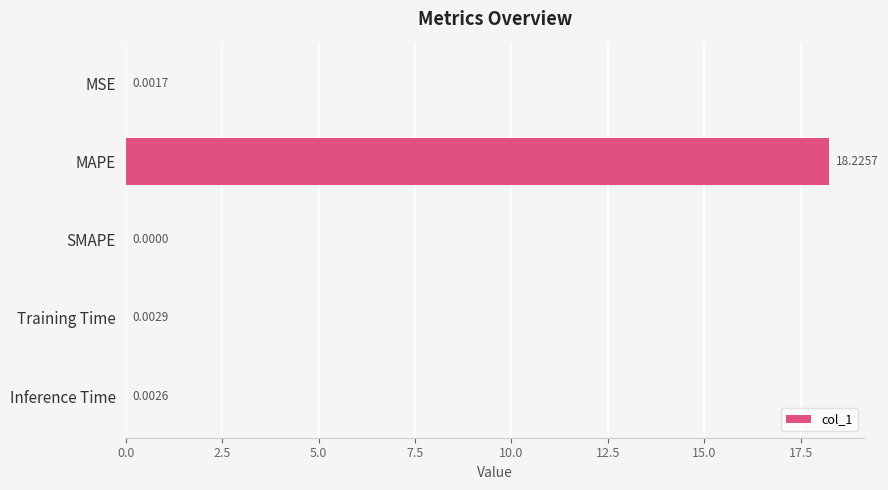

Between MSE and Inference Time, which is larger?

Inference Time